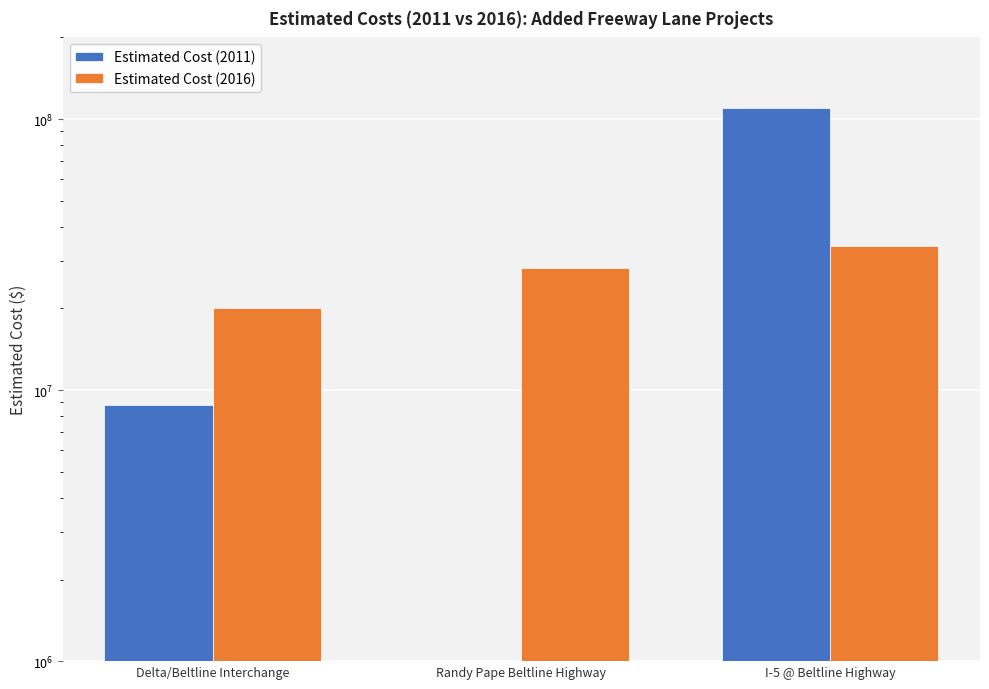

List the series in order of their overall mean, lowest first.

Estimated Cost (2016), Estimated Cost (2011)